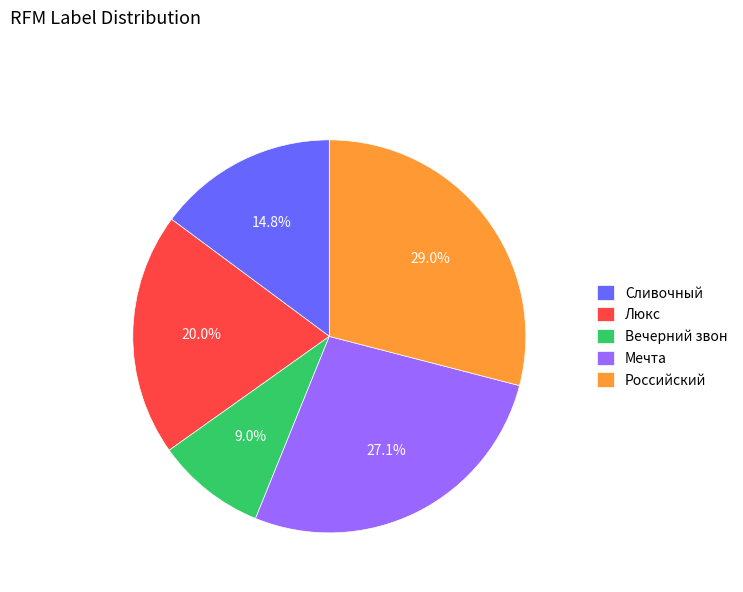

Rank the categories by value from lowest to highest.

Вечерний звон, Сливочный, Люкс, Мечта, Российский